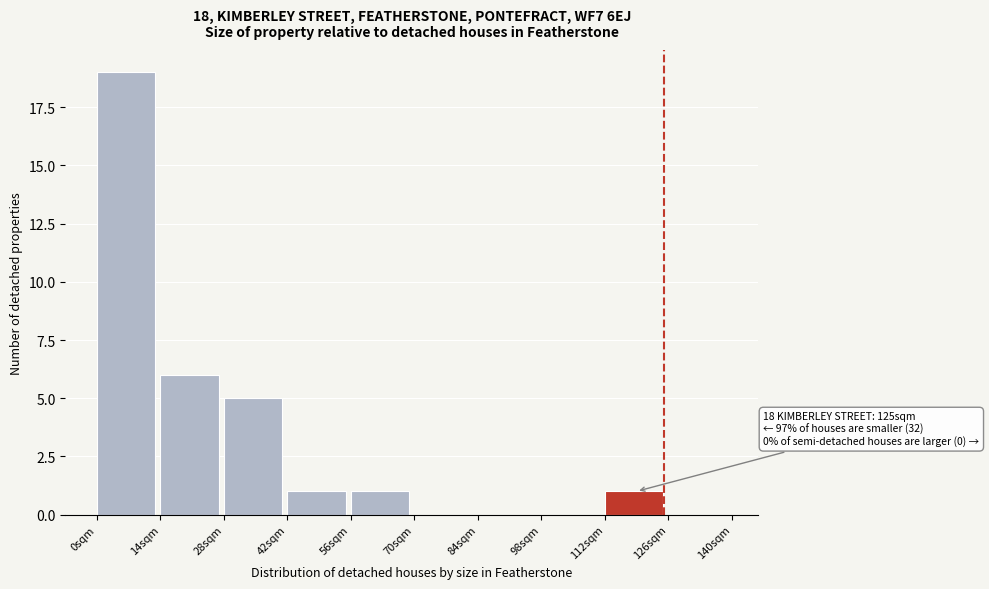

Over which range of the x-axis is the bar tallest?

0 to 14